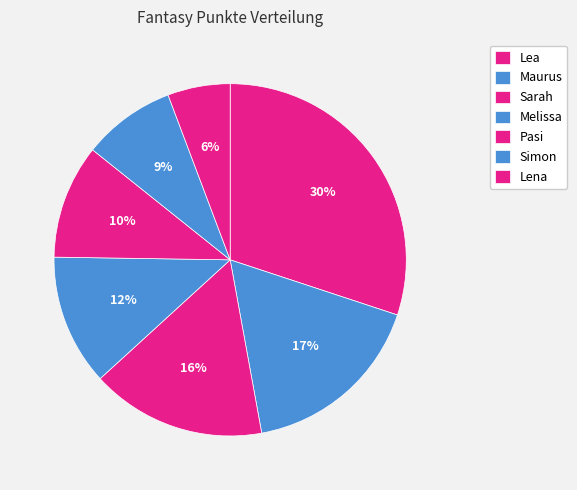

What percentage do Lena and Sarah together represent?

21.8%